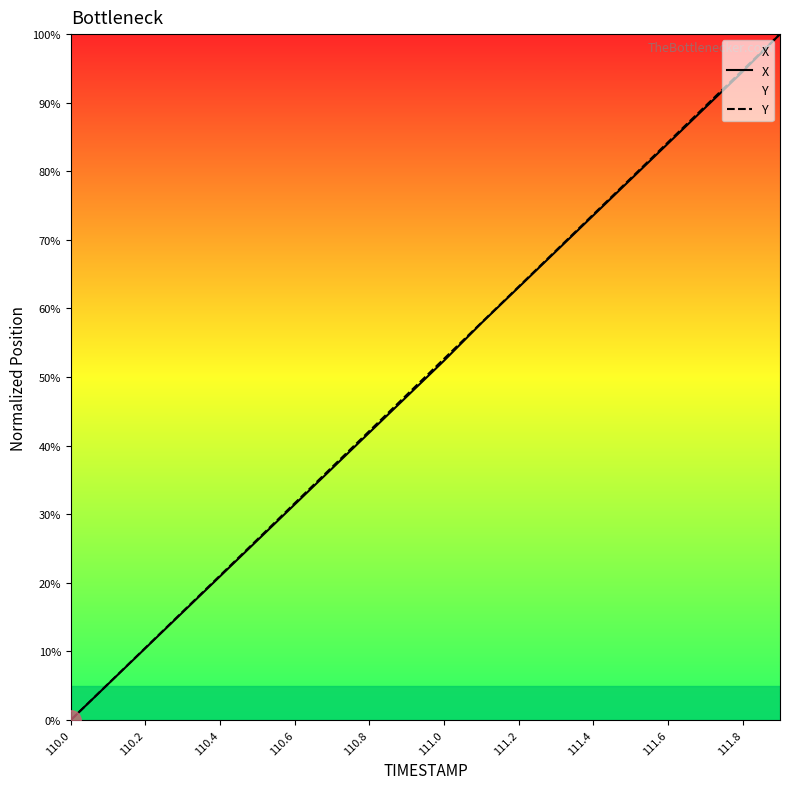

Which series has the widest spread of values?

X